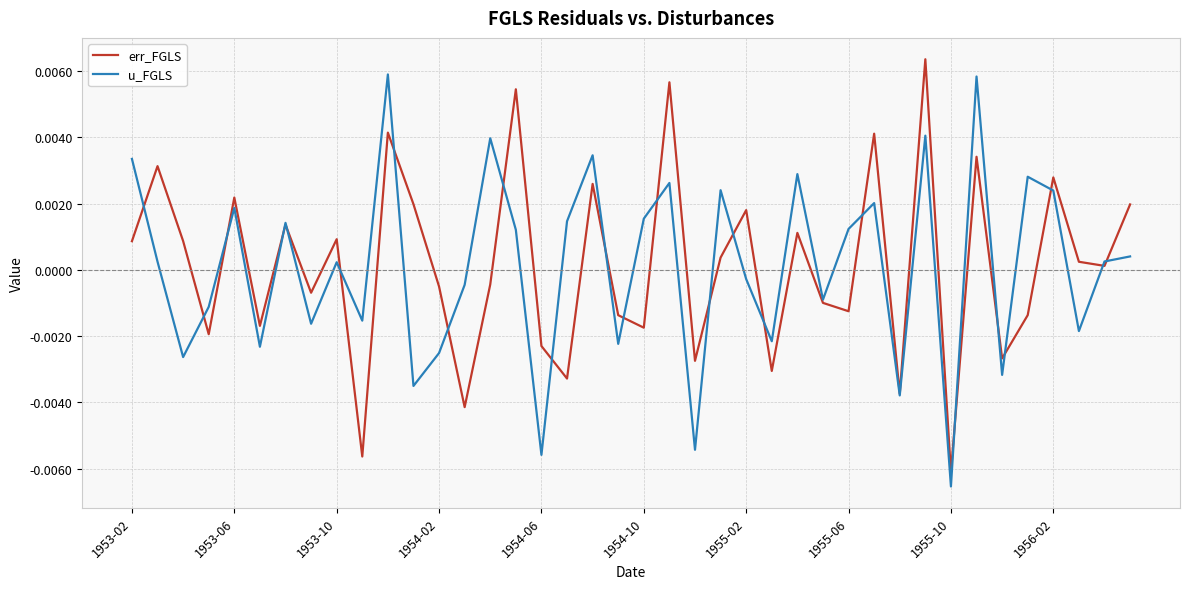

How many positive values does the u_FGLS series have?

22